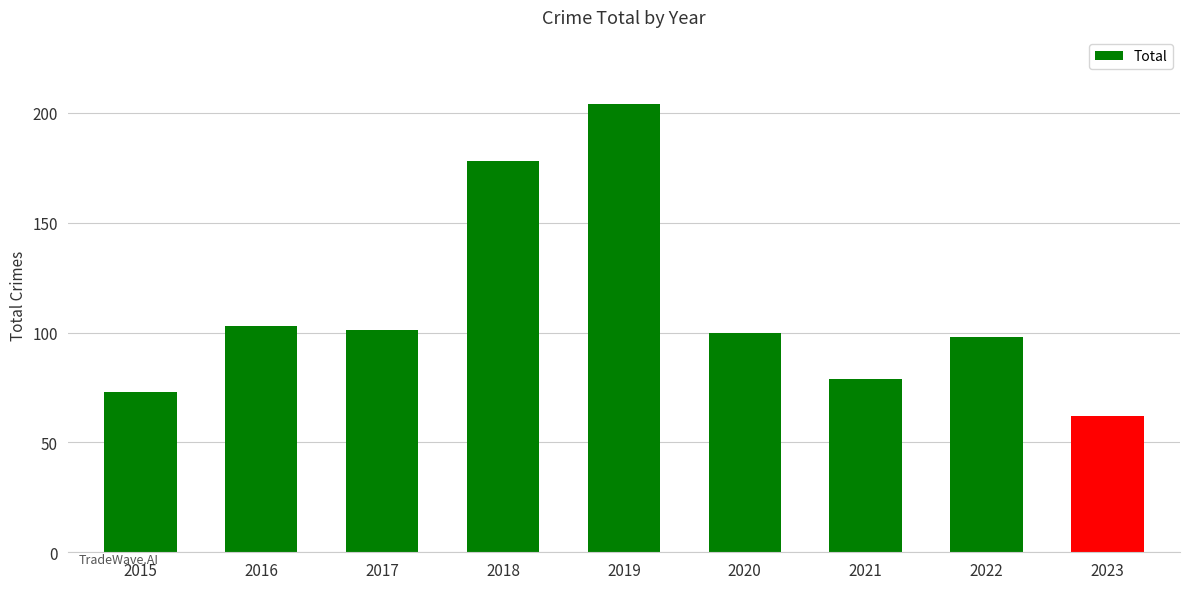

How many bars are there in total?

9